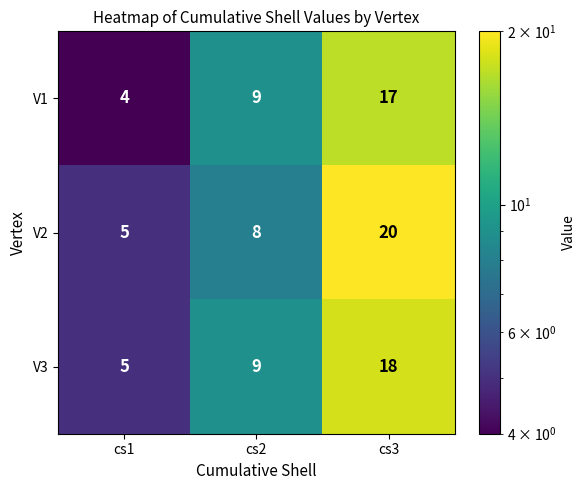

Reading left to right, list all the values displayed in this chart.

V1: cs1=4	cs2=9	cs3=17
V2: cs1=5	cs2=8	cs3=20
V3: cs1=5	cs2=9	cs3=18